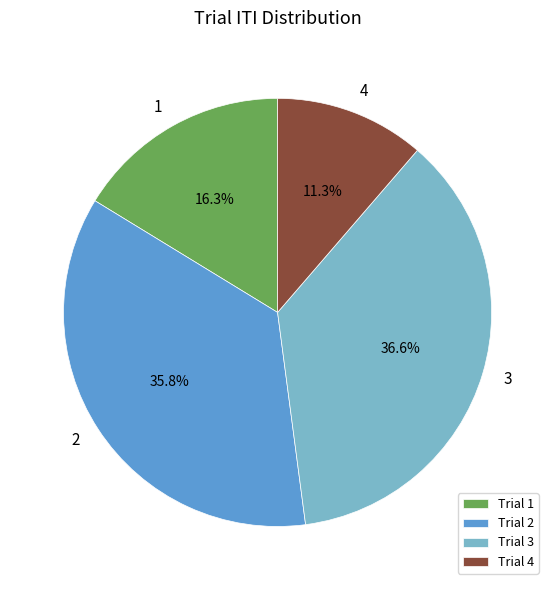

To the nearest percent, what is the difference between the largest and smallest slice percentages?

25%